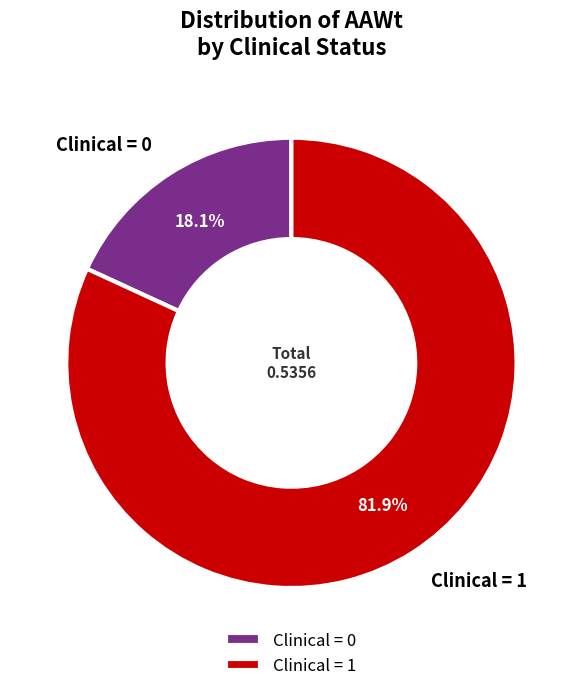

To the nearest percent, what is the difference between the largest and smallest slice percentages?

64%